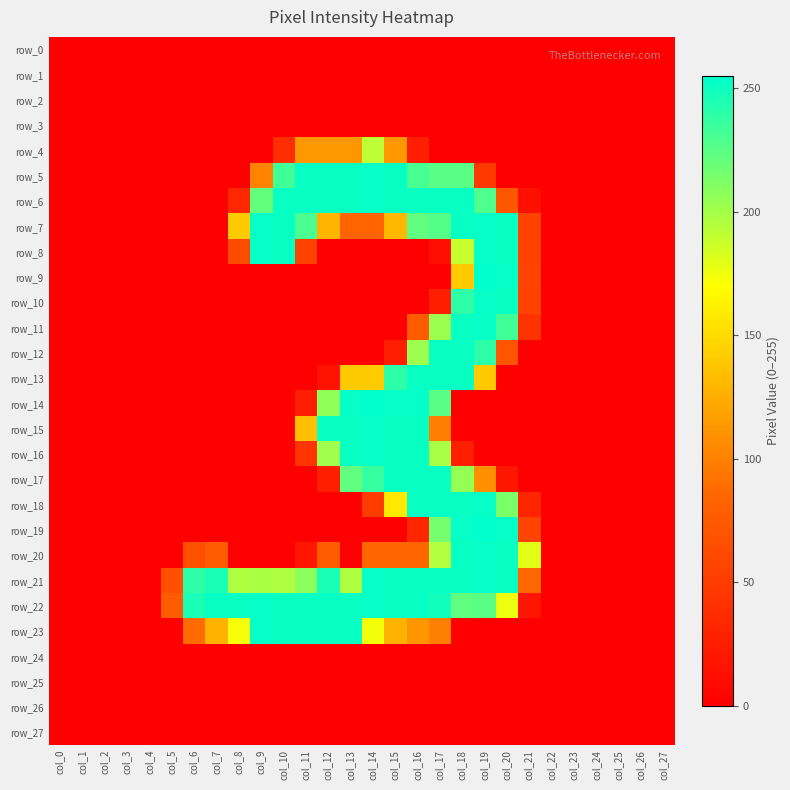

Reading left to right, transcribe all the data shown in this chart.

row_0: col_0=0	col_1=0	col_2=0	col_3=0	col_4=0	col_5=0	col_6=0	col_7=0	col_8=0	col_9=0	col_10=0	col_11=0	col_12=0	col_13=0	col_14=0	col_15=0	col_16=0	col_17=0	col_18=0	col_19=0	col_20=0	col_21=0	col_22=0	col_23=0	col_24=0	col_25=0	col_26=0	col_27=0
row_1: col_0=0	col_1=0	col_2=0	col_3=0	col_4=0	col_5=0	col_6=0	col_7=0	col_8=0	col_9=0	col_10=0	col_11=0	col_12=0	col_13=0	col_14=0	col_15=0	col_16=0	col_17=0	col_18=0	col_19=0	col_20=0	col_21=0	col_22=0	col_23=0	col_24=0	col_25=0	col_26=0	col_27=0
row_2: col_0=0	col_1=0	col_2=0	col_3=0	col_4=0	col_5=0	col_6=0	col_7=0	col_8=0	col_9=0	col_10=0	col_11=0	col_12=0	col_13=0	col_14=0	col_15=0	col_16=0	col_17=0	col_18=0	col_19=0	col_20=0	col_21=0	col_22=0	col_23=0	col_24=0	col_25=0	col_26=0	col_27=0
row_3: col_0=0	col_1=0	col_2=0	col_3=0	col_4=0	col_5=0	col_6=0	col_7=0	col_8=0	col_9=0	col_10=0	col_11=0	col_12=0	col_13=0	col_14=0	col_15=0	col_16=0	col_17=0	col_18=0	col_19=0	col_20=0	col_21=0	col_22=0	col_23=0	col_24=0	col_25=0	col_26=0	col_27=0
row_4: col_0=0	col_1=0	col_2=0	col_3=0	col_4=0	col_5=0	col_6=0	col_7=0	col_8=0	col_9=0	col_10=38	col_11=113	col_12=113	col_13=113	col_14=192	col_15=113	col_16=25	col_17=0	col_18=0	col_19=0	col_20=0	col_21=0	col_22=0	col_23=0	col_24=0	col_25=0	col_26=0	col_27=0
row_5: col_0=0	col_1=0	col_2=0	col_3=0	col_4=0	col_5=0	col_6=0	col_7=0	col_8=0	col_9=101	col_10=234	col_11=252	col_12=252	col_13=252	col_14=253	col_15=252	col_16=231	col_17=225	col_18=225	col_19=48	col_20=0	col_21=0	col_22=0	col_23=0	col_24=0	col_25=0	col_26=0	col_27=0
row_6: col_0=0	col_1=0	col_2=0	col_3=0	col_4=0	col_5=0	col_6=0	col_7=0	col_8=32	col_9=222	col_10=252	col_11=252	col_12=252	col_13=252	col_14=253	col_15=252	col_16=252	col_17=252	col_18=252	col_19=229	col_20=72	col_21=13	col_22=0	col_23=0	col_24=0	col_25=0	col_26=0	col_27=0
row_7: col_0=0	col_1=0	col_2=0	col_3=0	col_4=0	col_5=0	col_6=0	col_7=0	col_8=140	col_9=253	col_10=252	col_11=230	col_12=129	col_13=84	col_14=84	col_15=130	col_16=223	col_17=227	col_18=252	col_19=253	col_20=252	col_21=55	col_22=0	col_23=0	col_24=0	col_25=0	col_26=0	col_27=0
row_8: col_0=0	col_1=0	col_2=0	col_3=0	col_4=0	col_5=0	col_6=0	col_7=0	col_8=63	col_9=253	col_10=252	col_11=55	col_12=0	col_13=0	col_14=0	col_15=0	col_16=0	col_17=13	col_18=189	col_19=253	col_20=252	col_21=55	col_22=0	col_23=0	col_24=0	col_25=0	col_26=0	col_27=0
row_9: col_0=0	col_1=0	col_2=0	col_3=0	col_4=0	col_5=0	col_6=0	col_7=0	col_8=0	col_9=0	col_10=0	col_11=0	col_12=0	col_13=0	col_14=0	col_15=0	col_16=0	col_17=0	col_18=141	col_19=255	col_20=253	col_21=56	col_22=0	col_23=0	col_24=0	col_25=0	col_26=0	col_27=0
row_10: col_0=0	col_1=0	col_2=0	col_3=0	col_4=0	col_5=0	col_6=0	col_7=0	col_8=0	col_9=0	col_10=0	col_11=0	col_12=0	col_13=0	col_14=0	col_15=0	col_16=0	col_17=26	col_18=240	col_19=253	col_20=252	col_21=55	col_22=0	col_23=0	col_24=0	col_25=0	col_26=0	col_27=0
row_11: col_0=0	col_1=0	col_2=0	col_3=0	col_4=0	col_5=0	col_6=0	col_7=0	col_8=0	col_9=0	col_10=0	col_11=0	col_12=0	col_13=0	col_14=0	col_15=0	col_16=76	col_17=203	col_18=252	col_19=253	col_20=233	col_21=43	col_22=0	col_23=0	col_24=0	col_25=0	col_26=0	col_27=0
row_12: col_0=0	col_1=0	col_2=0	col_3=0	col_4=0	col_5=0	col_6=0	col_7=0	col_8=0	col_9=0	col_10=0	col_11=0	col_12=0	col_13=0	col_14=0	col_15=26	col_16=203	col_17=252	col_18=252	col_19=240	col_20=71	col_21=0	col_22=0	col_23=0	col_24=0	col_25=0	col_26=0	col_27=0
row_13: col_0=0	col_1=0	col_2=0	col_3=0	col_4=0	col_5=0	col_6=0	col_7=0	col_8=0	col_9=0	col_10=0	col_11=0	col_12=16	col_13=140	col_14=141	col_15=240	col_16=252	col_17=252	col_18=252	col_19=140	col_20=0	col_21=0	col_22=0	col_23=0	col_24=0	col_25=0	col_26=0	col_27=0
row_14: col_0=0	col_1=0	col_2=0	col_3=0	col_4=0	col_5=0	col_6=0	col_7=0	col_8=0	col_9=0	col_10=0	col_11=26	col_12=207	col_13=253	col_14=255	col_15=253	col_16=253	col_17=225	col_18=0	col_19=0	col_20=0	col_21=0	col_22=0	col_23=0	col_24=0	col_25=0	col_26=0	col_27=0
row_15: col_0=0	col_1=0	col_2=0	col_3=0	col_4=0	col_5=0	col_6=0	col_7=0	col_8=0	col_9=0	col_10=0	col_11=135	col_12=252	col_13=252	col_14=253	col_15=252	col_16=252	col_17=99	col_18=0	col_19=0	col_20=0	col_21=0	col_22=0	col_23=0	col_24=0	col_25=0	col_26=0	col_27=0
row_16: col_0=0	col_1=0	col_2=0	col_3=0	col_4=0	col_5=0	col_6=0	col_7=0	col_8=0	col_9=0	col_10=0	col_11=44	col_12=202	col_13=252	col_14=253	col_15=252	col_16=252	col_17=199	col_18=25	col_19=0	col_20=0	col_21=0	col_22=0	col_23=0	col_24=0	col_25=0	col_26=0	col_27=0
row_17: col_0=0	col_1=0	col_2=0	col_3=0	col_4=0	col_5=0	col_6=0	col_7=0	col_8=0	col_9=0	col_10=0	col_11=0	col_12=26	col_13=223	col_14=237	col_15=252	col_16=252	col_17=252	col_18=205	col_19=108	col_20=19	col_21=0	col_22=0	col_23=0	col_24=0	col_25=0	col_26=0	col_27=0
row_18: col_0=0	col_1=0	col_2=0	col_3=0	col_4=0	col_5=0	col_6=0	col_7=0	col_8=0	col_9=0	col_10=0	col_11=0	col_12=0	col_13=0	col_14=50	col_15=158	col_16=252	col_17=252	col_18=252	col_19=253	col_20=214	col_21=31	col_22=0	col_23=0	col_24=0	col_25=0	col_26=0	col_27=0
row_19: col_0=0	col_1=0	col_2=0	col_3=0	col_4=0	col_5=0	col_6=0	col_7=0	col_8=0	col_9=0	col_10=0	col_11=0	col_12=0	col_13=0	col_14=0	col_15=0	col_16=32	col_17=216	col_18=253	col_19=255	col_20=253	col_21=56	col_22=0	col_23=0	col_24=0	col_25=0	col_26=0	col_27=0
row_20: col_0=0	col_1=0	col_2=0	col_3=0	col_4=0	col_5=0	col_6=67	col_7=76	col_8=0	col_9=0	col_10=0	col_11=19	col_12=76	col_13=0	col_14=85	col_15=85	col_16=85	col_17=196	col_18=252	col_19=253	col_20=252	col_21=180	col_22=0	col_23=0	col_24=0	col_25=0	col_26=0	col_27=0
row_21: col_0=0	col_1=0	col_2=0	col_3=0	col_4=0	col_5=67	col_6=240	col_7=246	col_8=197	col_9=198	col_10=197	col_11=209	col_12=246	col_13=197	col_14=253	col_15=252	col_16=252	col_17=252	col_18=252	col_19=253	col_20=252	col_21=86	col_22=0	col_23=0	col_24=0	col_25=0	col_26=0	col_27=0
row_22: col_0=0	col_1=0	col_2=0	col_3=0	col_4=0	col_5=76	col_6=246	col_7=252	col_8=252	col_9=253	col_10=252	col_11=252	col_12=252	col_13=252	col_14=253	col_15=252	col_16=252	col_17=249	col_18=223	col_19=225	col_20=176	col_21=19	col_22=0	col_23=0	col_24=0	col_25=0	col_26=0	col_27=0
row_23: col_0=0	col_1=0	col_2=0	col_3=0	col_4=0	col_5=0	col_6=88	col_7=128	col_8=173	col_9=253	col_10=252	col_11=252	col_12=252	col_13=252	col_14=174	col_15=127	col_16=112	col_17=99	col_18=0	col_19=0	col_20=0	col_21=0	col_22=0	col_23=0	col_24=0	col_25=0	col_26=0	col_27=0
row_24: col_0=0	col_1=0	col_2=0	col_3=0	col_4=0	col_5=0	col_6=0	col_7=0	col_8=0	col_9=0	col_10=0	col_11=0	col_12=0	col_13=0	col_14=0	col_15=0	col_16=0	col_17=0	col_18=0	col_19=0	col_20=0	col_21=0	col_22=0	col_23=0	col_24=0	col_25=0	col_26=0	col_27=0
row_25: col_0=0	col_1=0	col_2=0	col_3=0	col_4=0	col_5=0	col_6=0	col_7=0	col_8=0	col_9=0	col_10=0	col_11=0	col_12=0	col_13=0	col_14=0	col_15=0	col_16=0	col_17=0	col_18=0	col_19=0	col_20=0	col_21=0	col_22=0	col_23=0	col_24=0	col_25=0	col_26=0	col_27=0
row_26: col_0=0	col_1=0	col_2=0	col_3=0	col_4=0	col_5=0	col_6=0	col_7=0	col_8=0	col_9=0	col_10=0	col_11=0	col_12=0	col_13=0	col_14=0	col_15=0	col_16=0	col_17=0	col_18=0	col_19=0	col_20=0	col_21=0	col_22=0	col_23=0	col_24=0	col_25=0	col_26=0	col_27=0
row_27: col_0=0	col_1=0	col_2=0	col_3=0	col_4=0	col_5=0	col_6=0	col_7=0	col_8=0	col_9=0	col_10=0	col_11=0	col_12=0	col_13=0	col_14=0	col_15=0	col_16=0	col_17=0	col_18=0	col_19=0	col_20=0	col_21=0	col_22=0	col_23=0	col_24=0	col_25=0	col_26=0	col_27=0